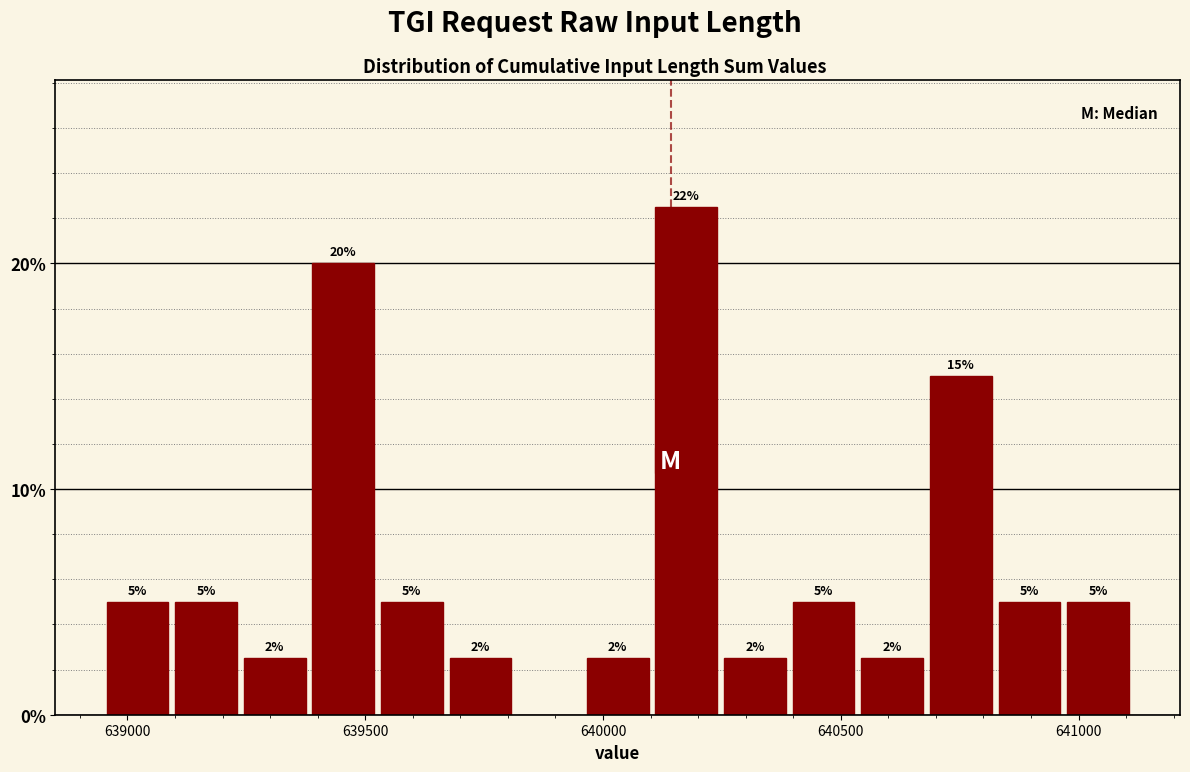

Read against the x-axis, roughly where is the centre of the tallest bar?

640200